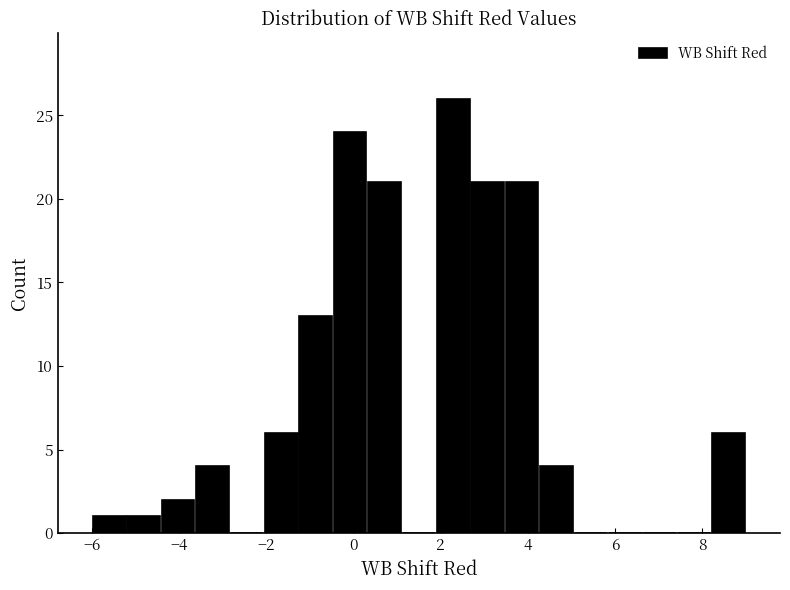

Around what value on the x-axis is the tallest bar? Give the approximate position of its centre, as read against the axis.

2.2